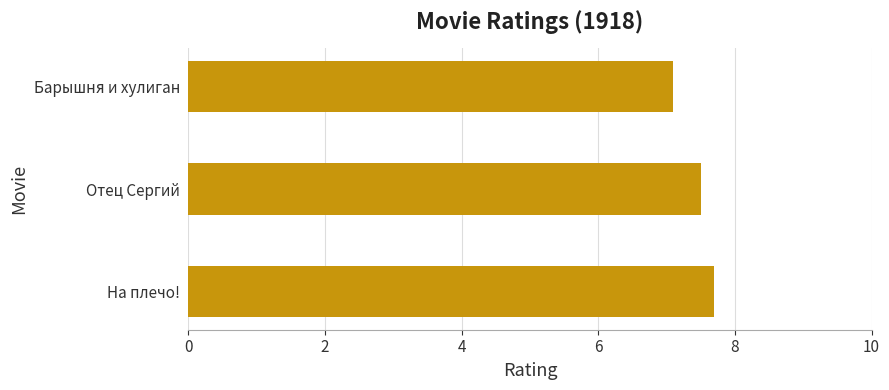

How many values are between 7 and 8?

3